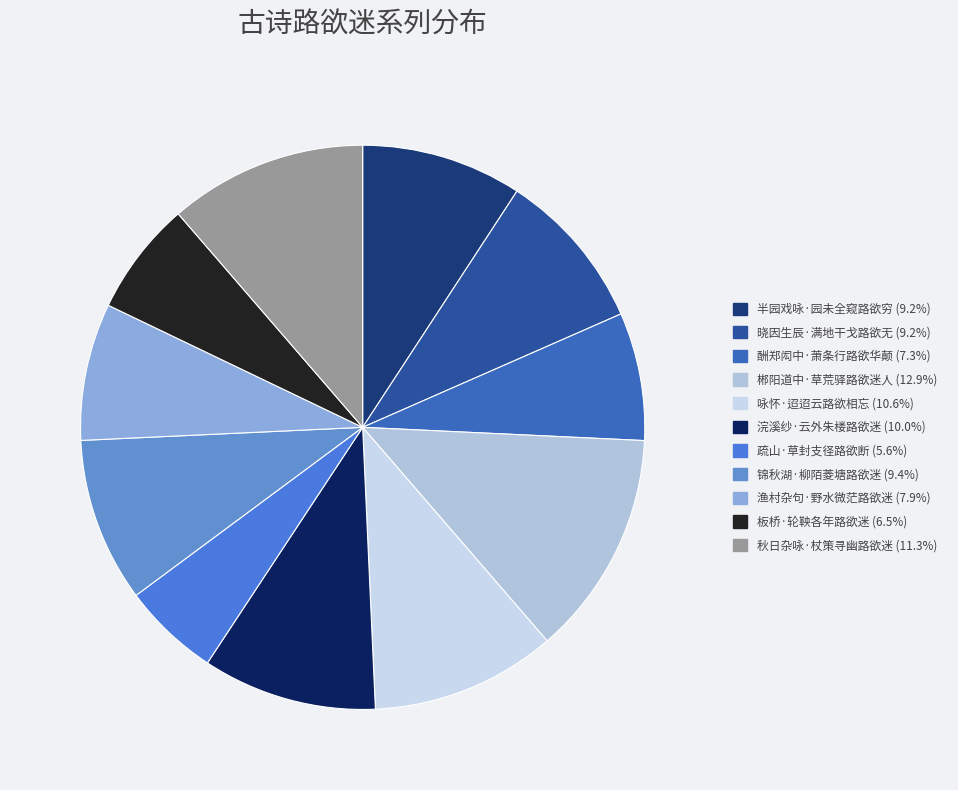

What is the smallest slice in the pie chart?

疏山·草封支径路欲断